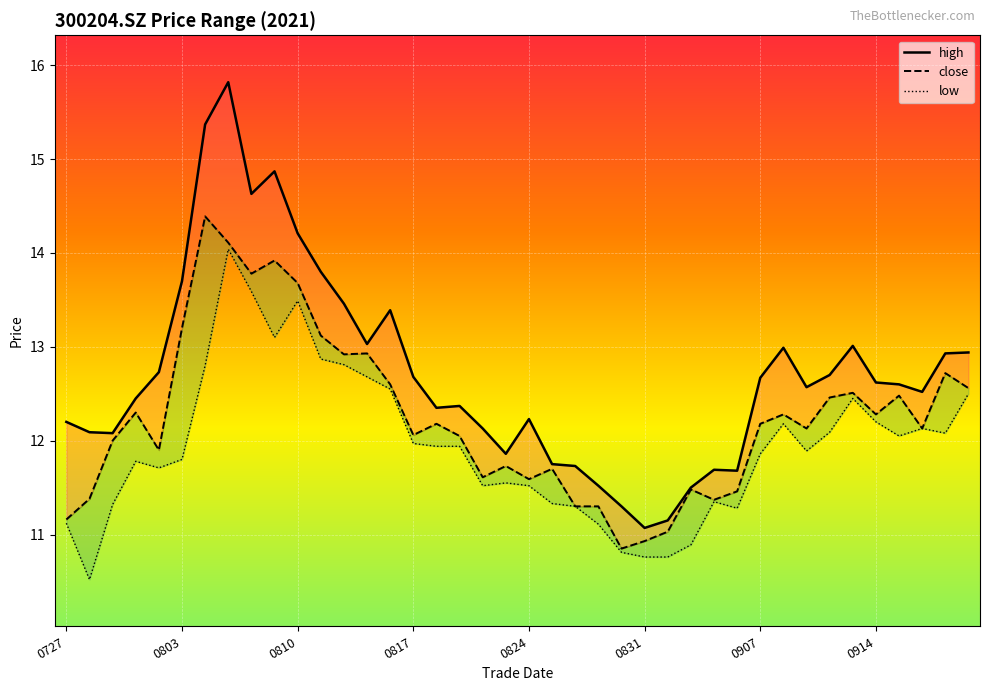

What is the spread (max minus min) of values at 29?

0.4